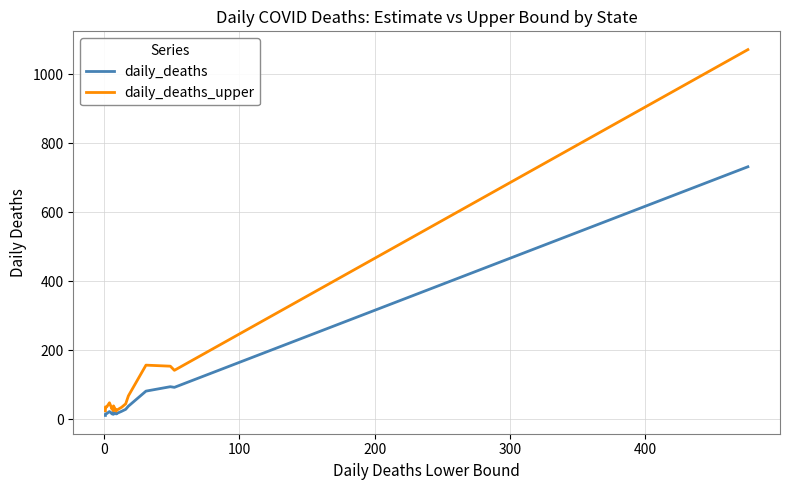

The daily_deaths series shows 24.7 at 12. True or false?

False